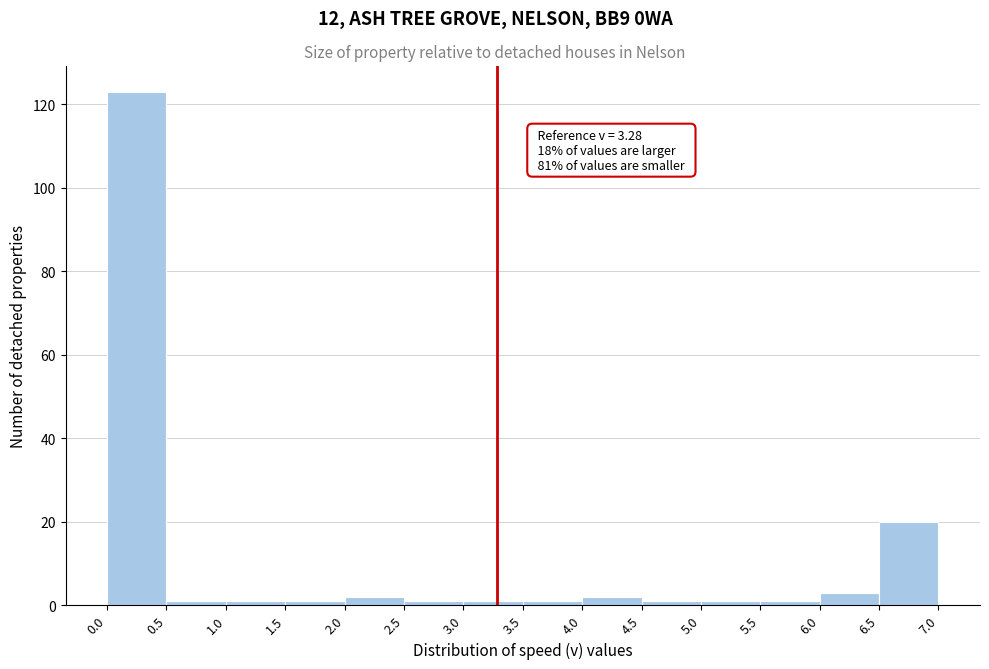

Which range on the x-axis has the tallest bar?

0.0 to 0.5